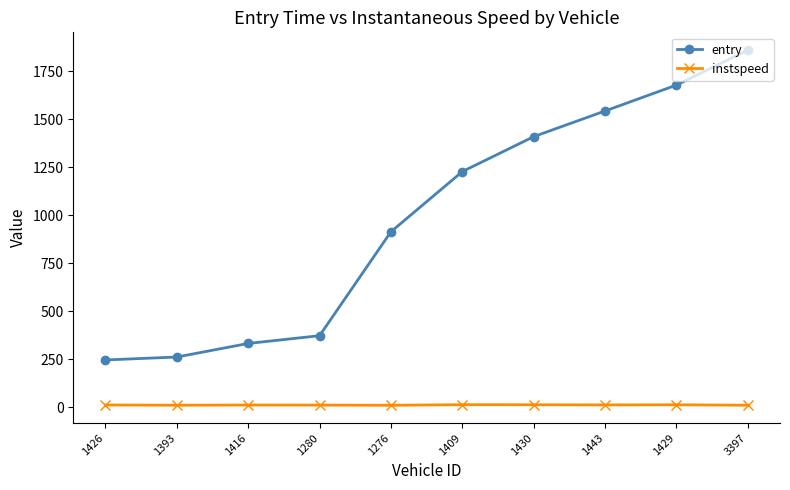

Which series has the largest range (max minus min)?

entry